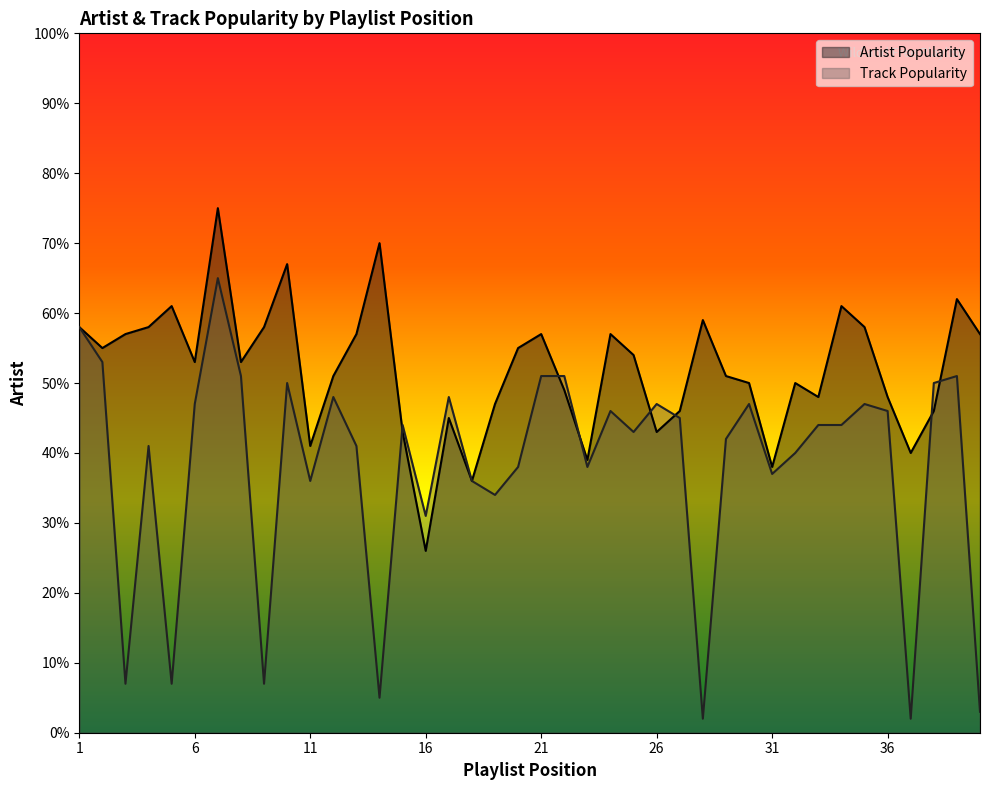

How many times do Artist Popularity and Track Popularity cross each other?

7